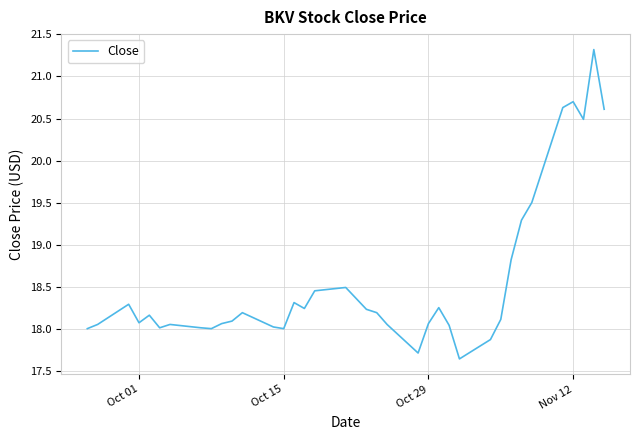

What is the difference between the maximum and minimum values?

3.7